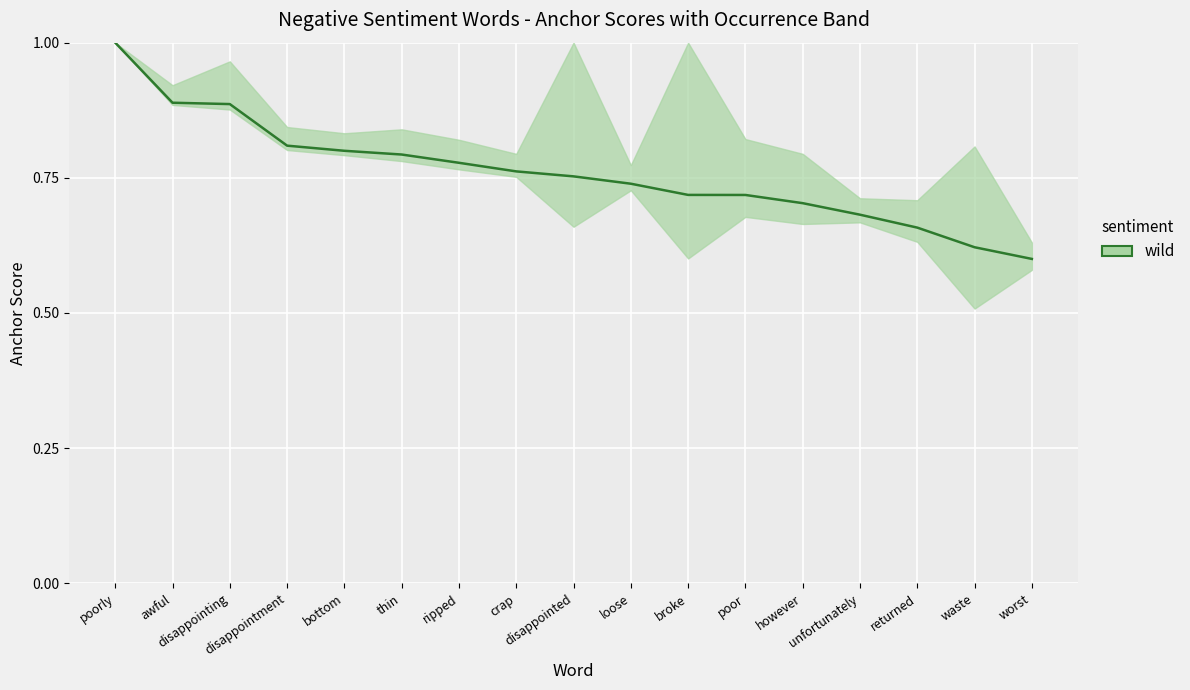

How many lines are shown in the chart?

1